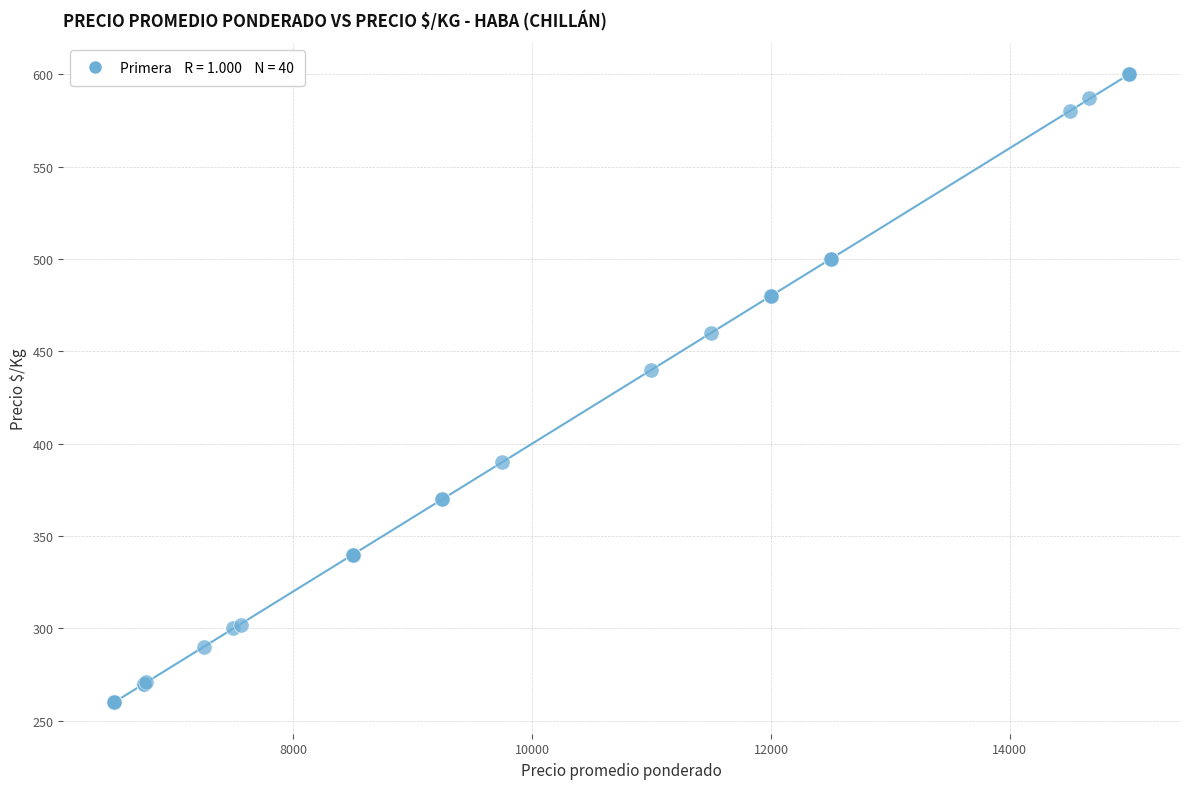

What Y value in the scatter plot is closest to 430?

440